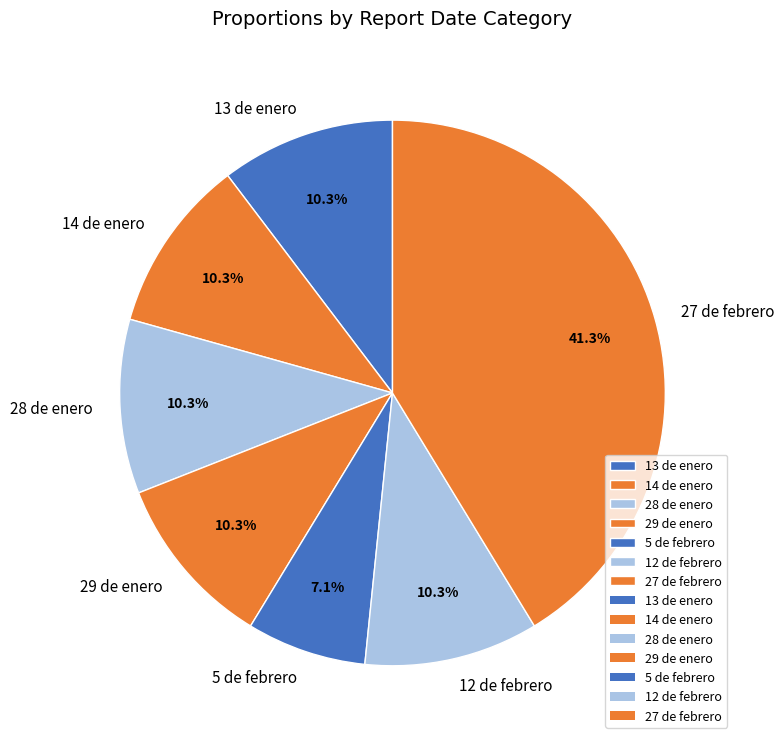

Which has a higher value, 13 de enero or 27 de febrero?

27 de febrero